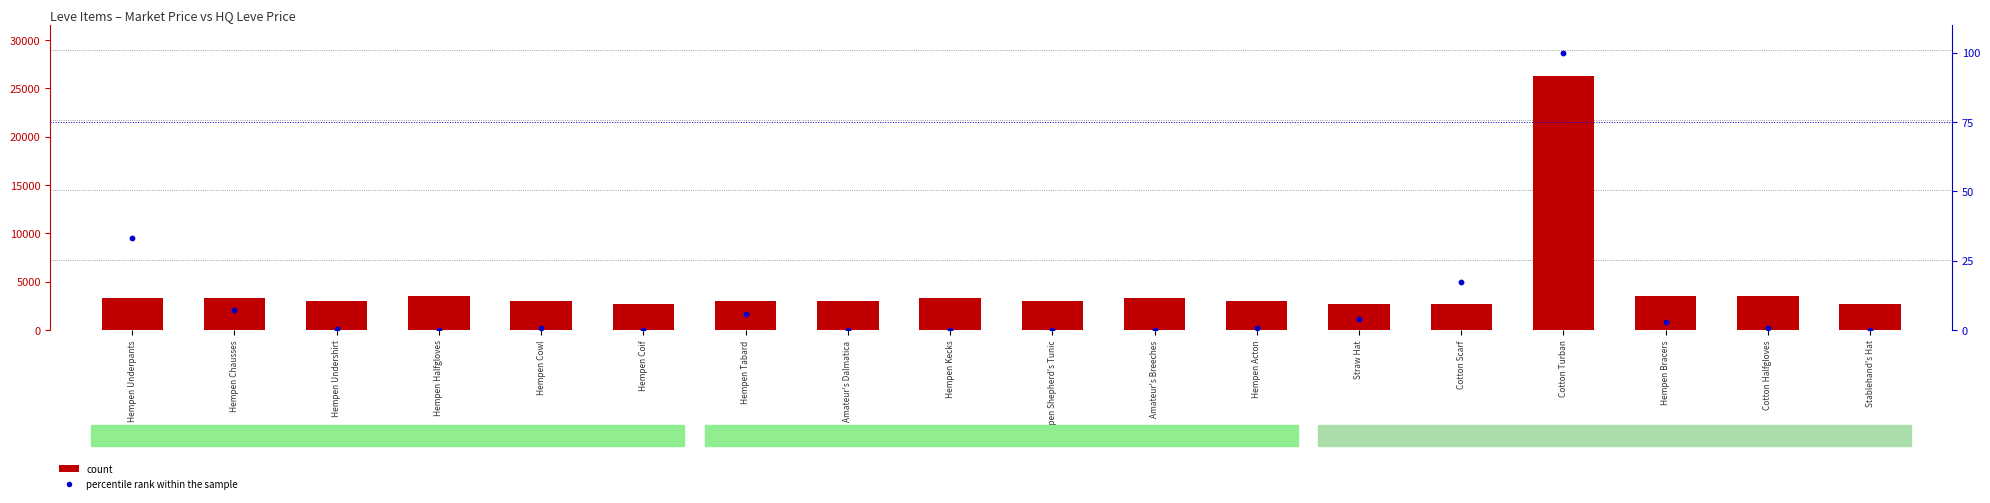

Which series has the largest total across all categories?

count